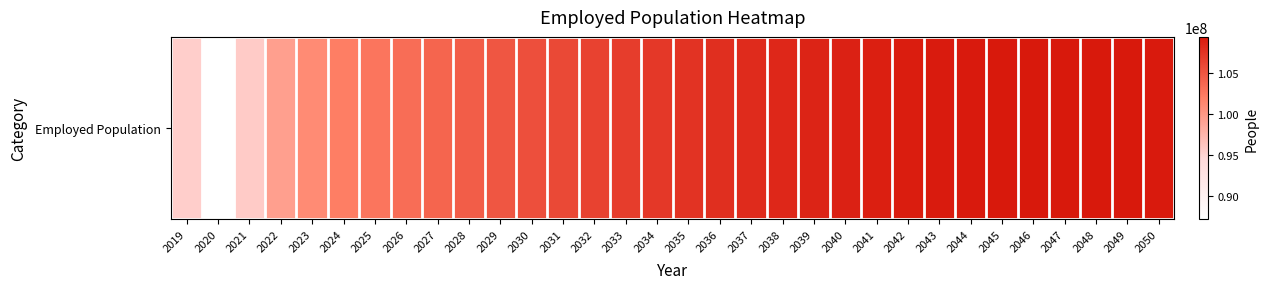

At which category does the chart reach its peak across all series?

2047